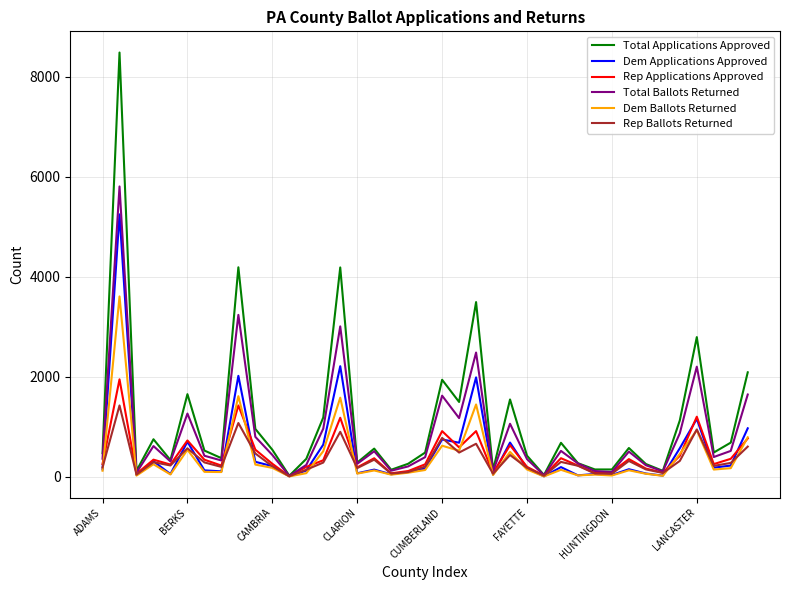

List the series in order of their peak value, highest first.

Total Applications Approved, Total Ballots Returned, Dem Applications Approved, Dem Ballots Returned, Rep Applications Approved, Rep Ballots Returned